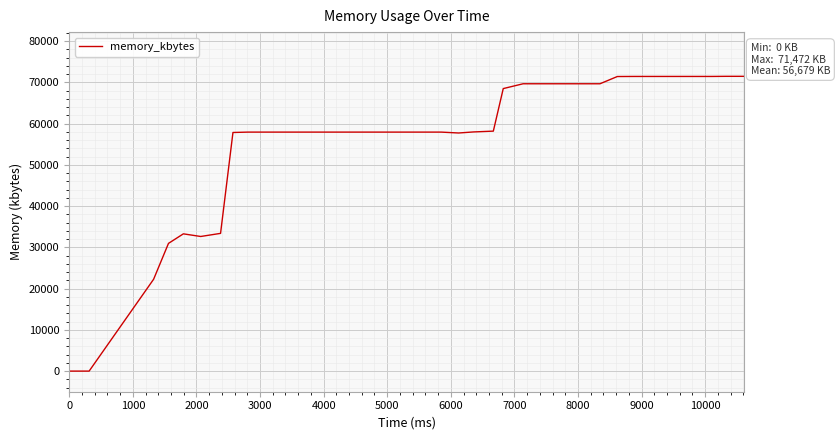

What is the difference between the maximum and minimum values?

71472